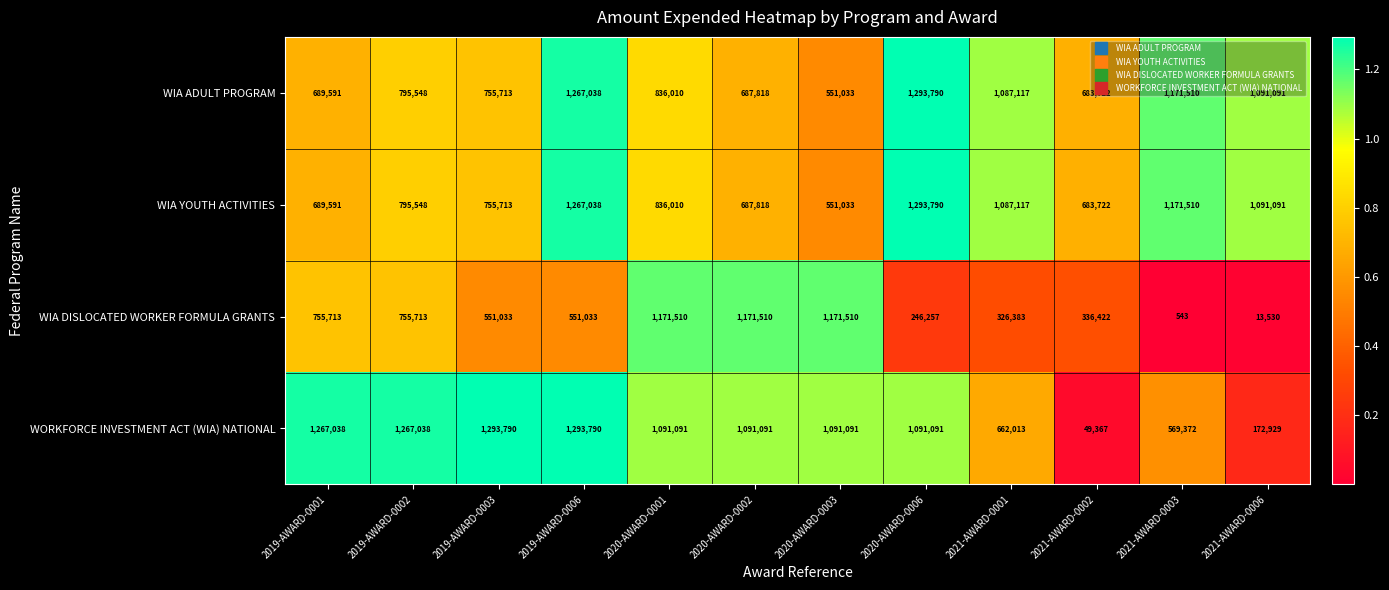

What is the difference between the maximum and minimum values in the WIA DISLOCATED WORKER FORMULA GRANTS series?

1170967